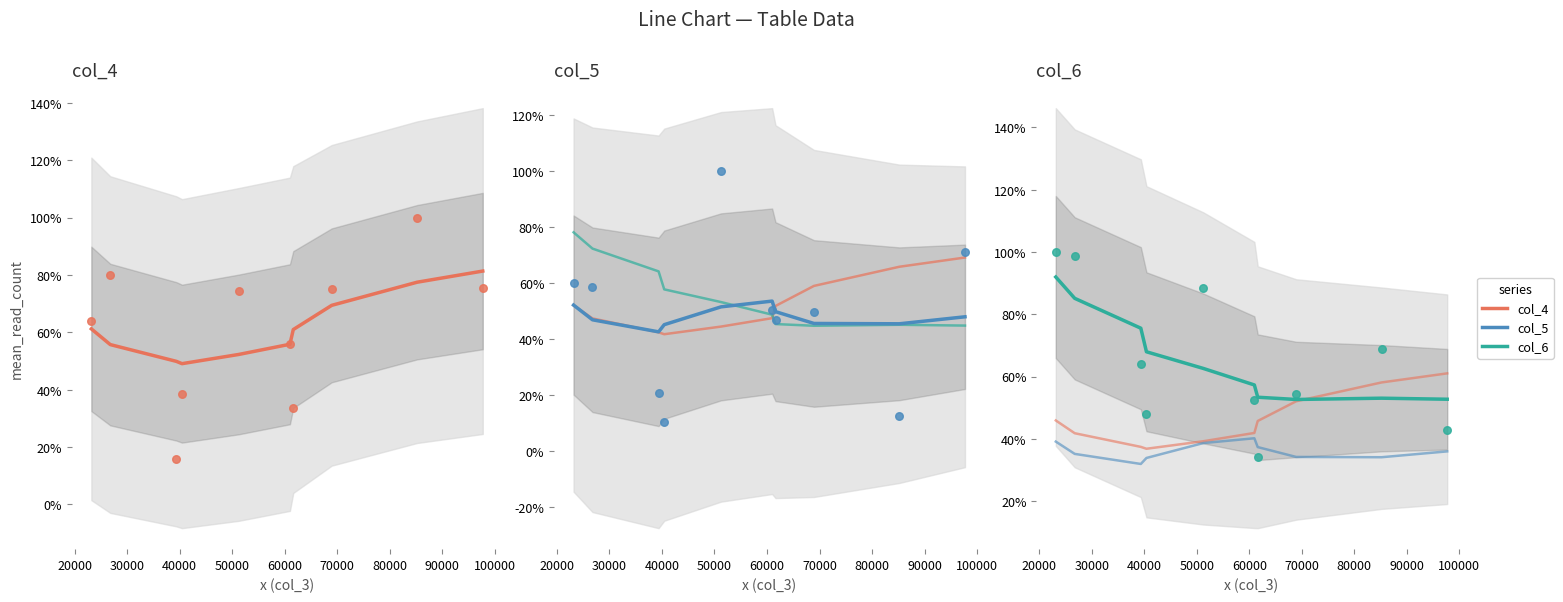

Which series has the largest Y range (max minus min)?

col_6